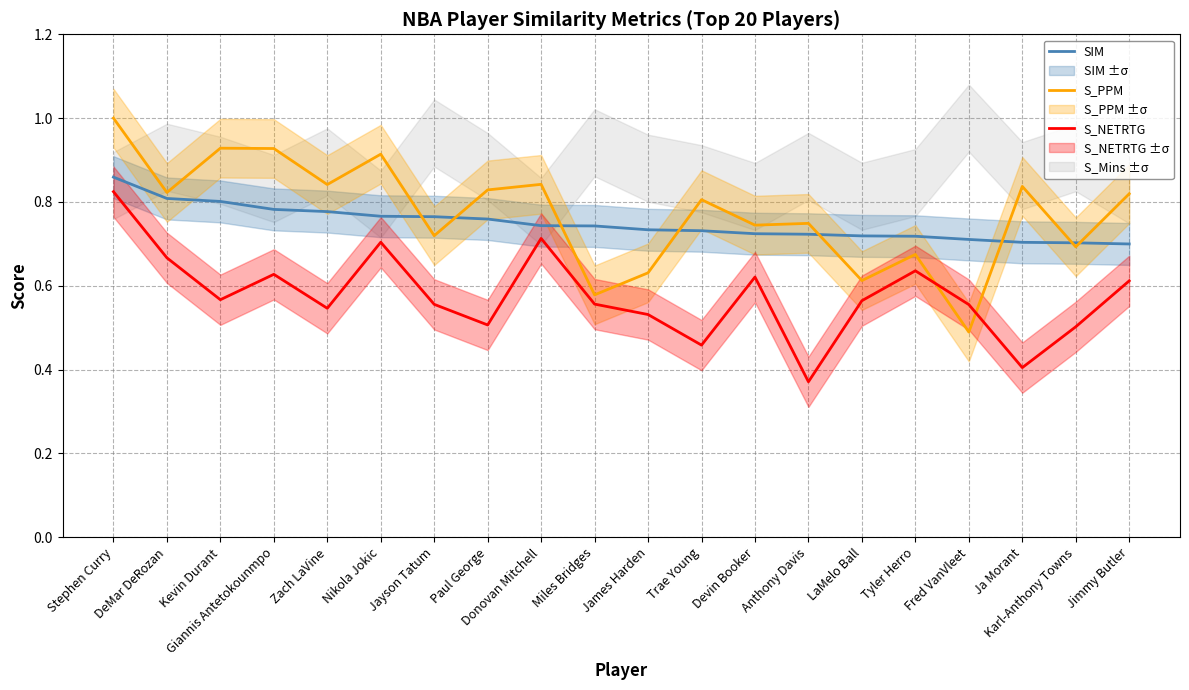

Rank the series by their maximum value, from highest to lowest.

S_PPM, SIM, S_NETRTG